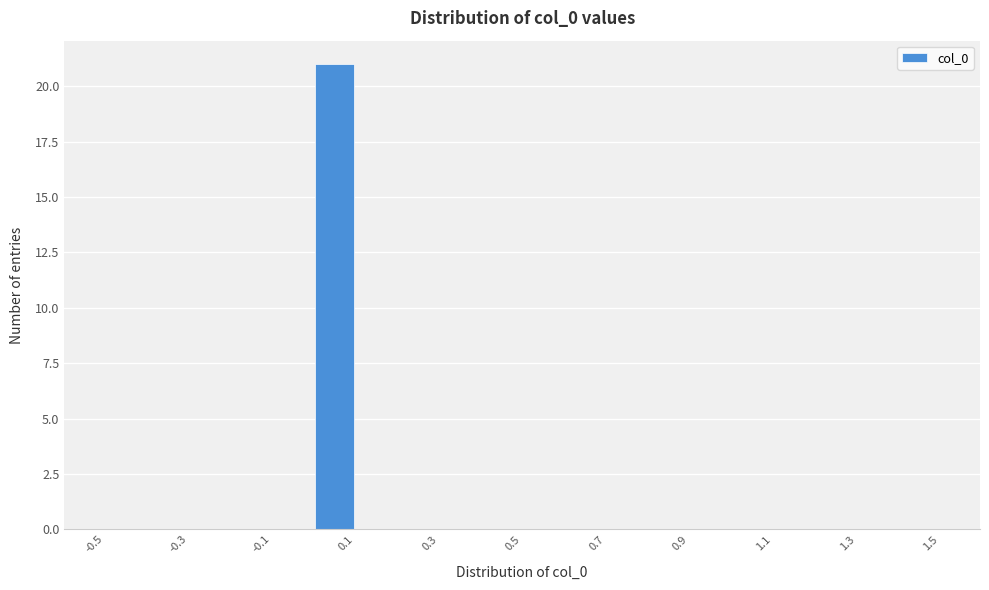

Reading left to right, list every bar in this chart as the range it spans on the x-axis followed by its height. The values are not printed on the chart, so give them approximately, as read against the axis.

-0.5 to -0.4: 0
-0.4 to -0.3: 0
-0.3 to -0.2: 0
-0.2 to -0.1: 0
-0.1 to 0.0: 0
0.0 to 0.1: 21
0.1 to 0.2: 0
0.2 to 0.3: 0
0.3 to 0.4: 0
0.4 to 0.5: 0
0.5 to 0.6: 0
0.6 to 0.7: 0
0.7 to 0.8: 0
0.8 to 0.9: 0
0.9 to 1.0: 0
1.0 to 1.1: 0
1.1 to 1.2: 0
1.2 to 1.3: 0
1.3 to 1.4: 0
1.4 to 1.5: 0